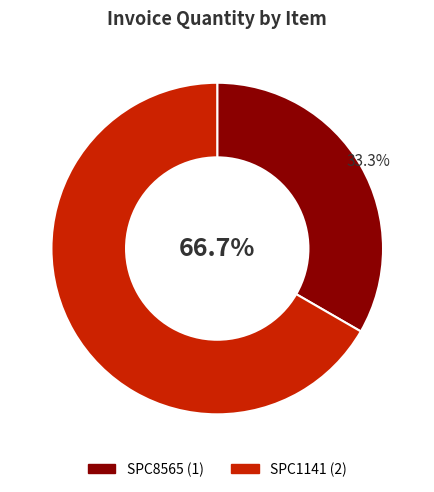

How many slices are in this pie chart?

2